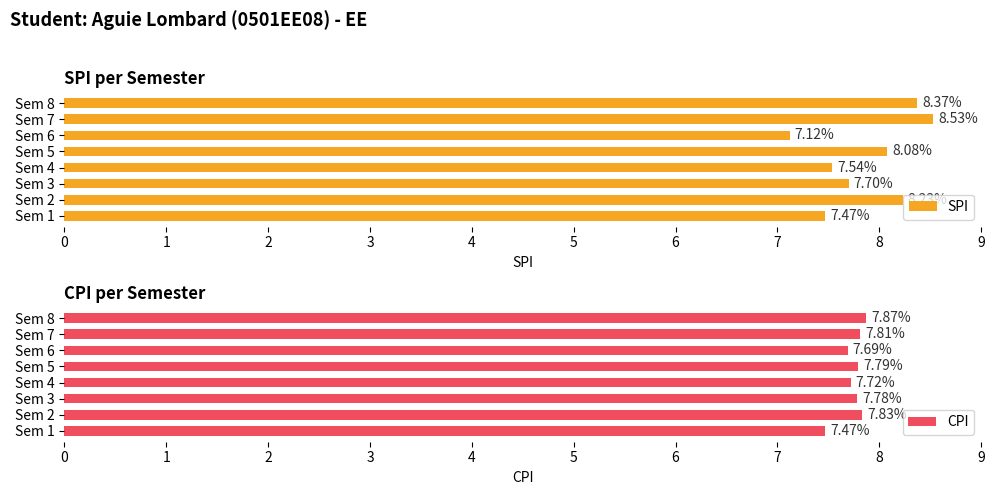

Which series has the widest spread of values?

SPI